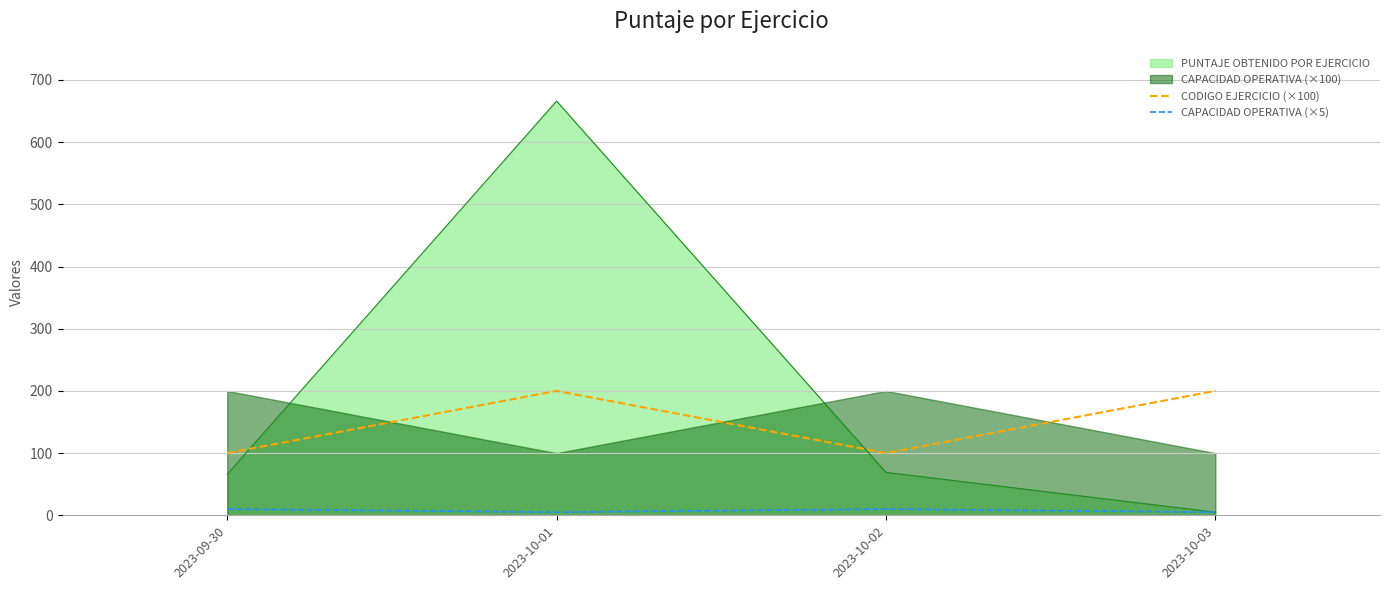

The value of PUNTAJE OBTENIDO POR EJERCICIO at 2023-09-30 is 33. True or false?

False